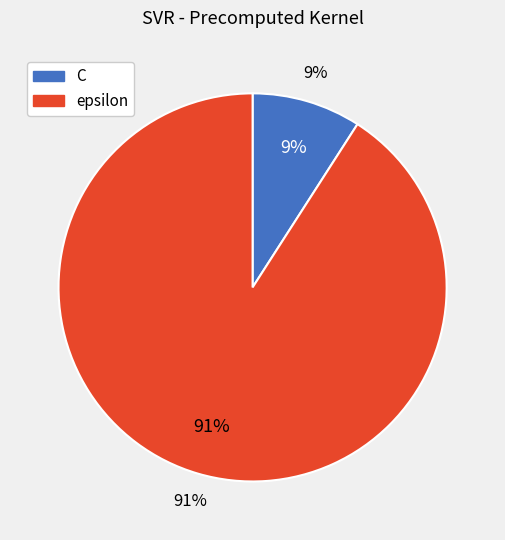

Is it true that C is 9% of the pie?

True